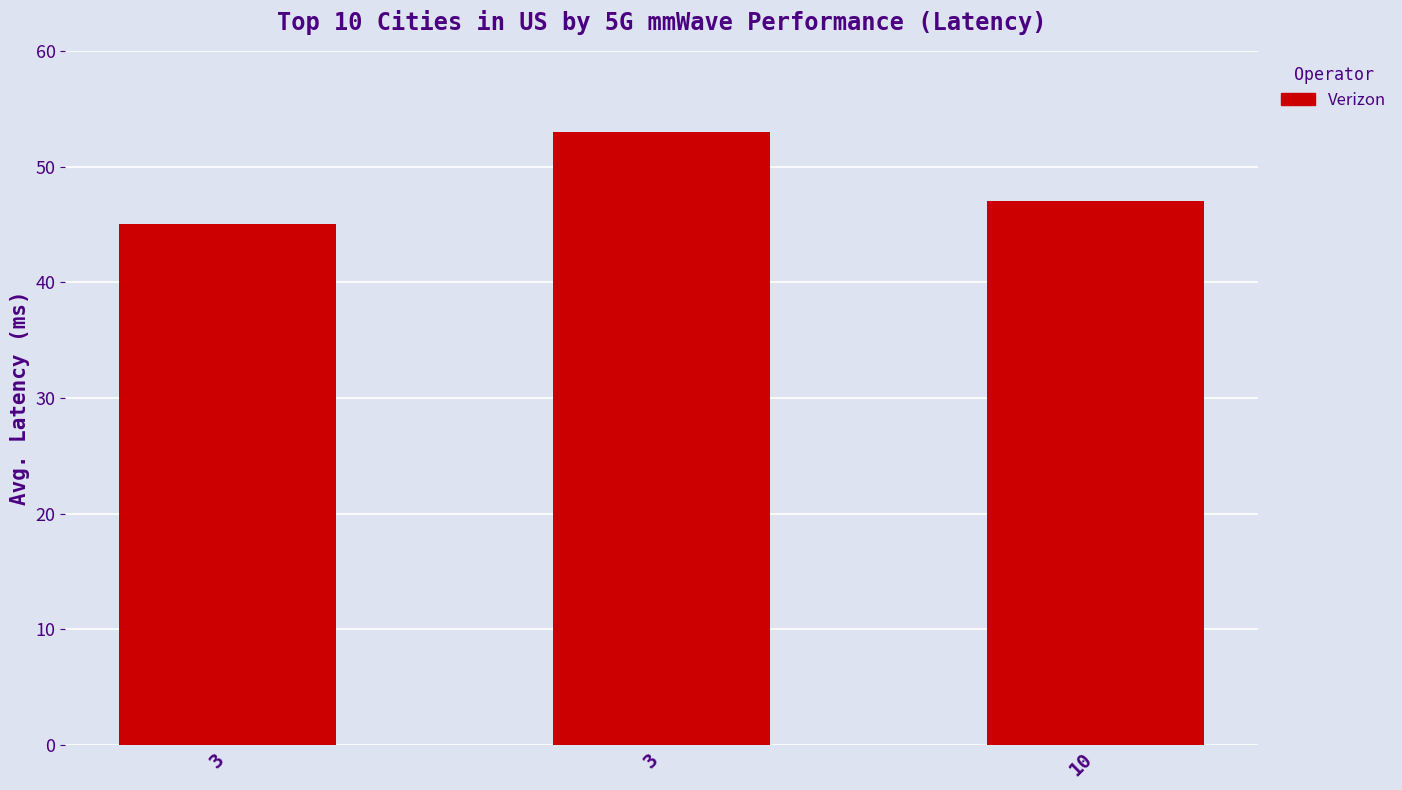

Which label corresponds to the largest value in the chart?

3